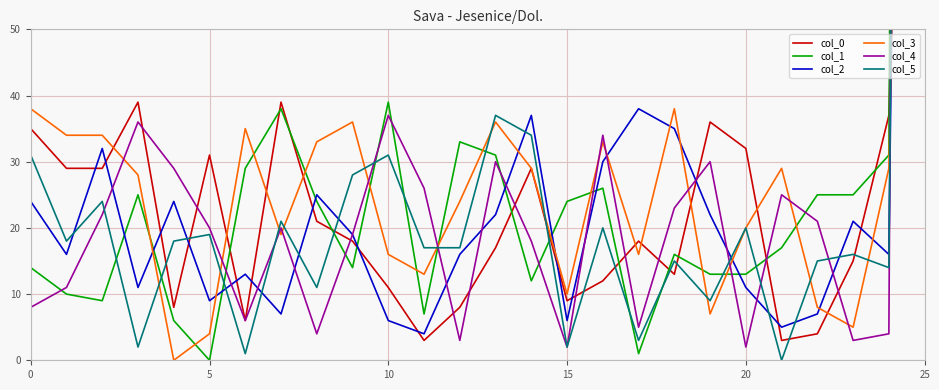

The value of col_2 at 17 is 38. True or false?

True